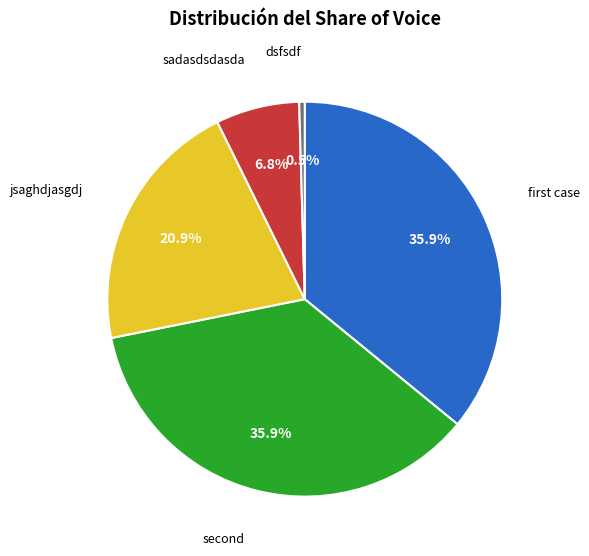

Is there any slice that represents more than half of the pie?

No